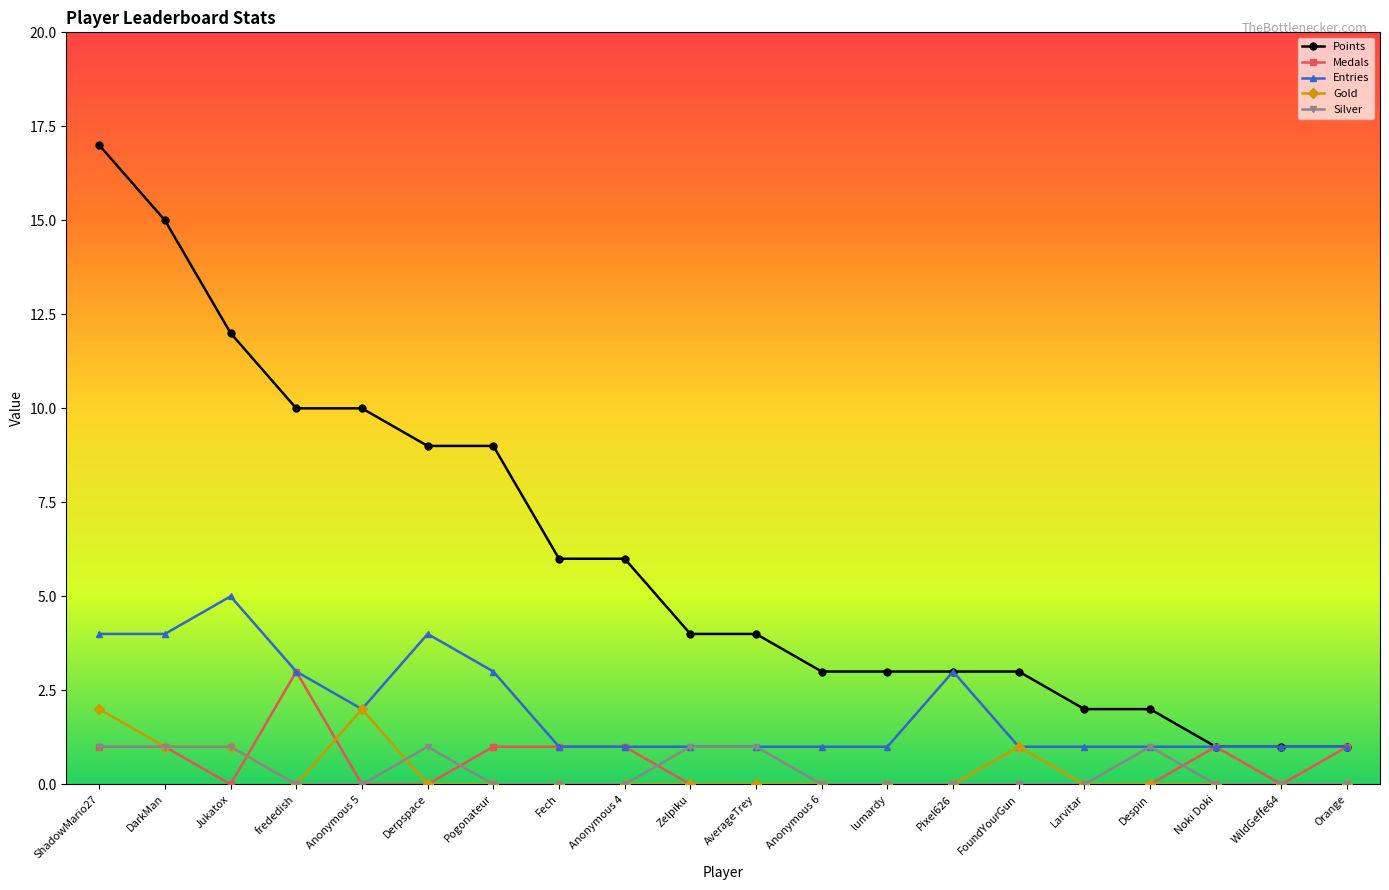

What is the sum of all Points values?

121